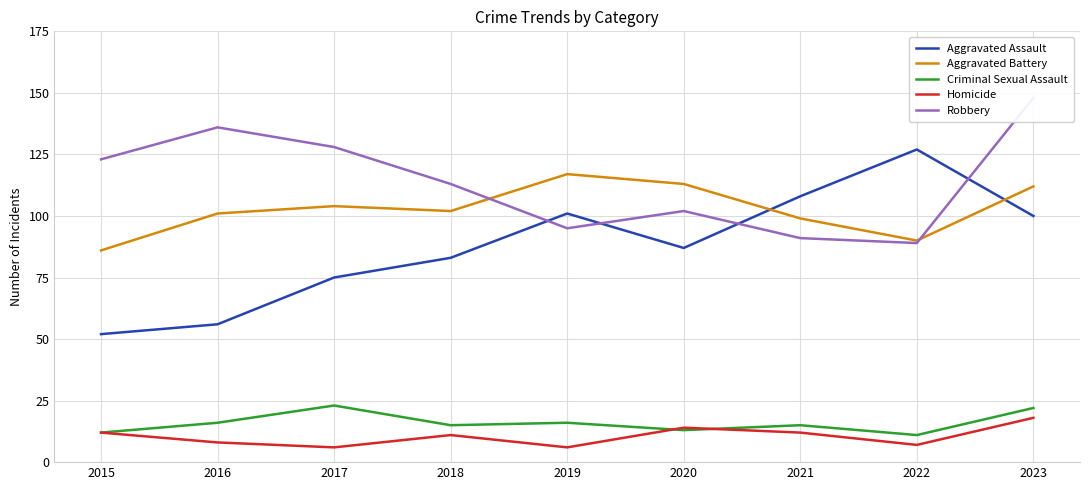

What is the value of the Robbery point at the 7th from the left?

91